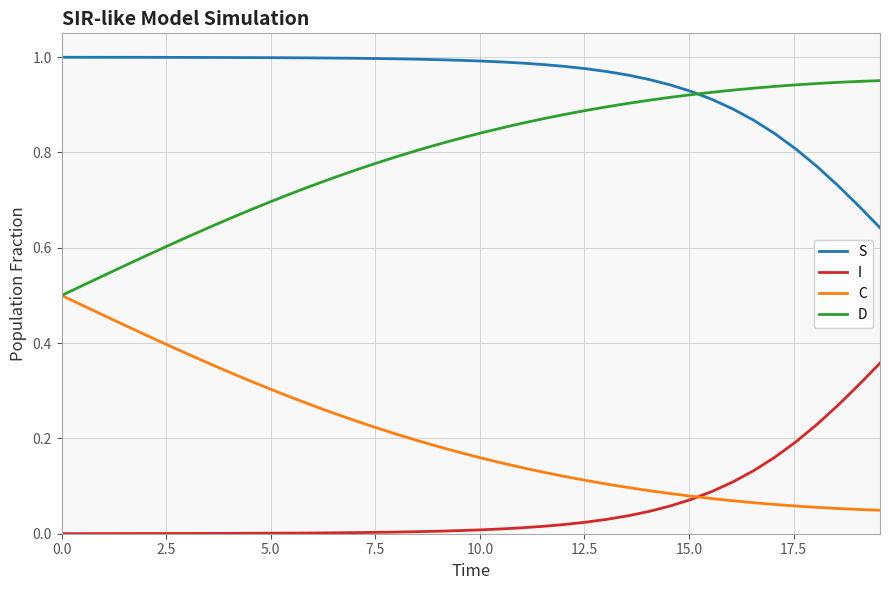

True or false: S and C intersect in this chart.

False